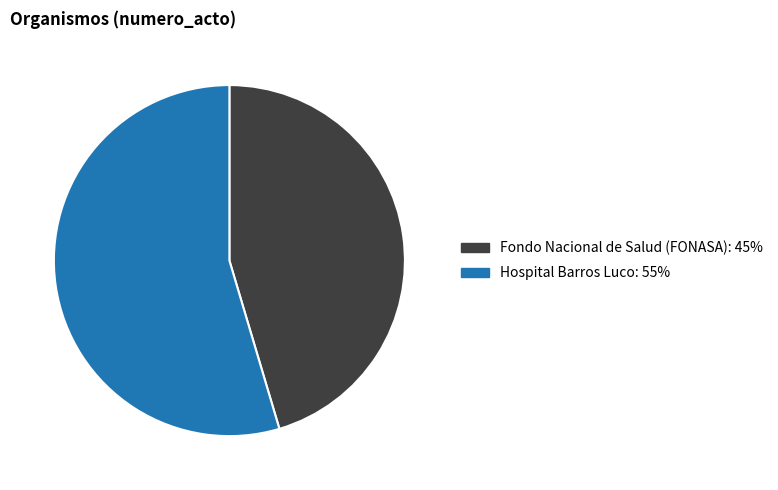

Do Hospital Barros Luco and Fondo Nacional de Salud (FONASA) together represent more than half of the pie?

Yes